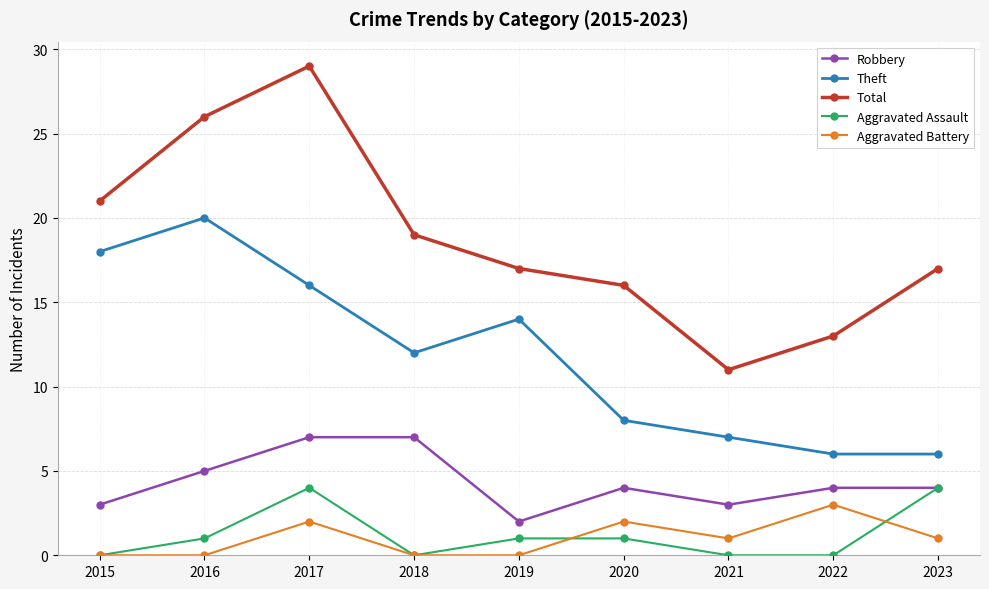

What is the sum of the Aggravated Battery values at 2018 and 2023?

1